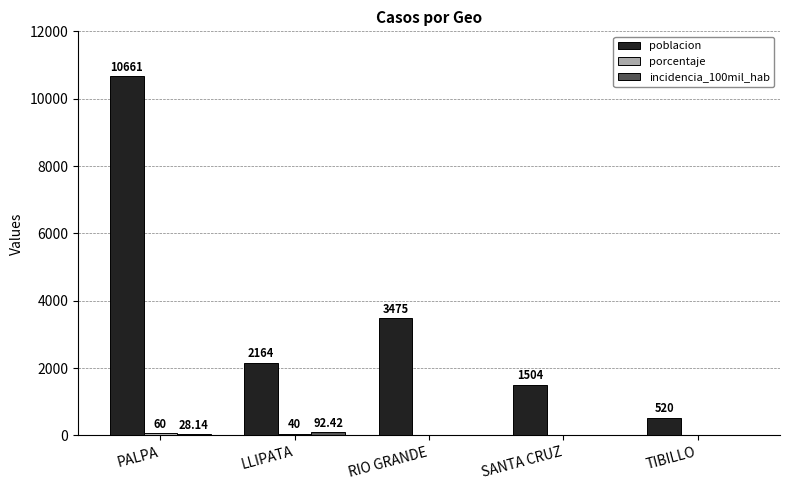

At which category is the sum across all series the highest?

PALPA